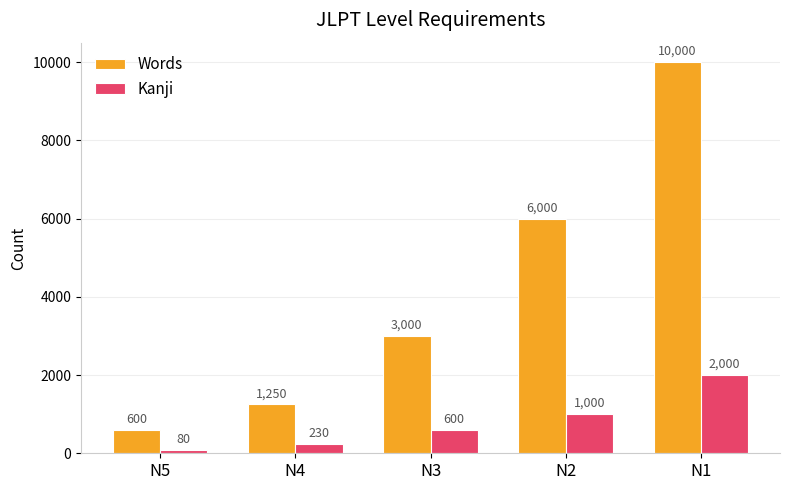

Count the number of categories in the chart.

5